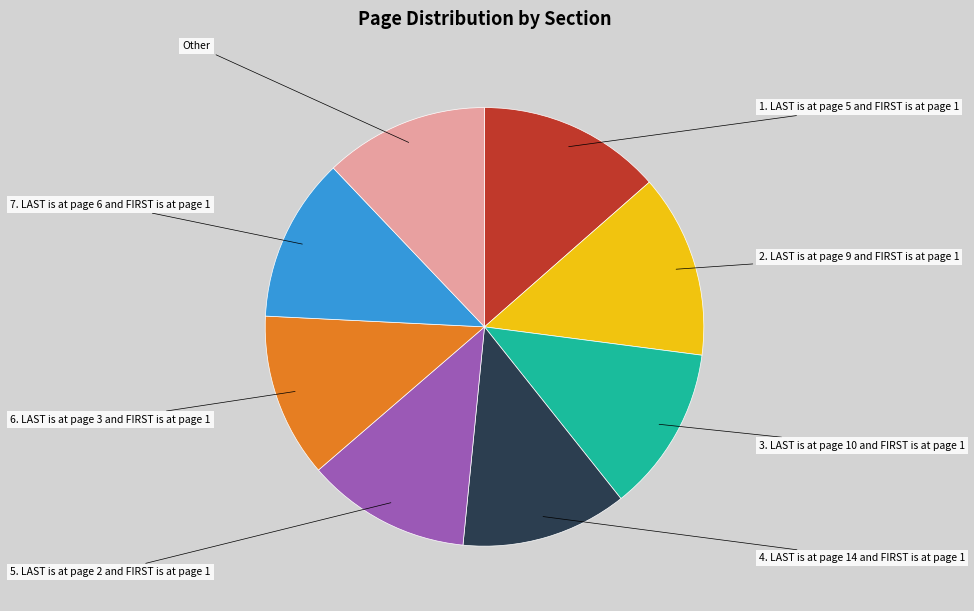

How many segments does this pie chart have?

8